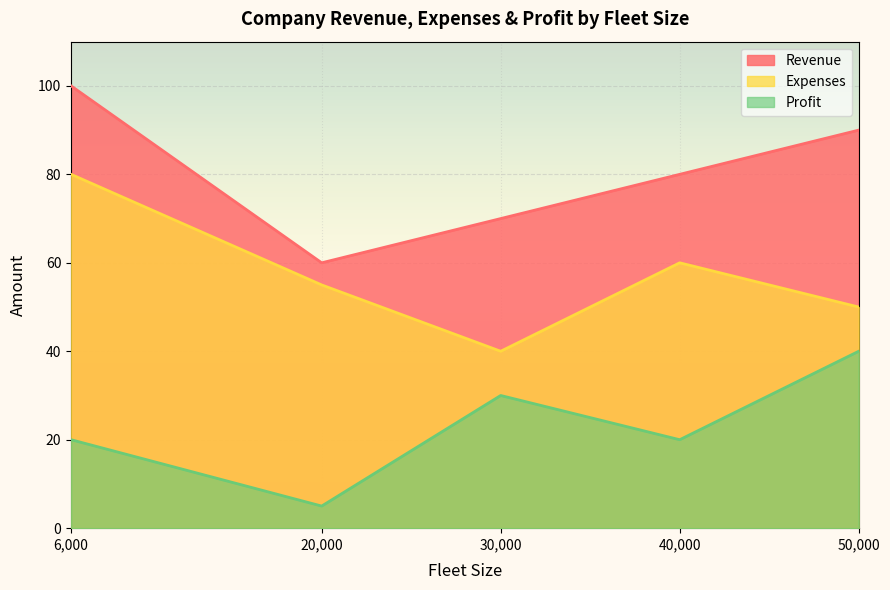

List the series in order of their overall mean, highest first.

Revenue, Expenses, Profit